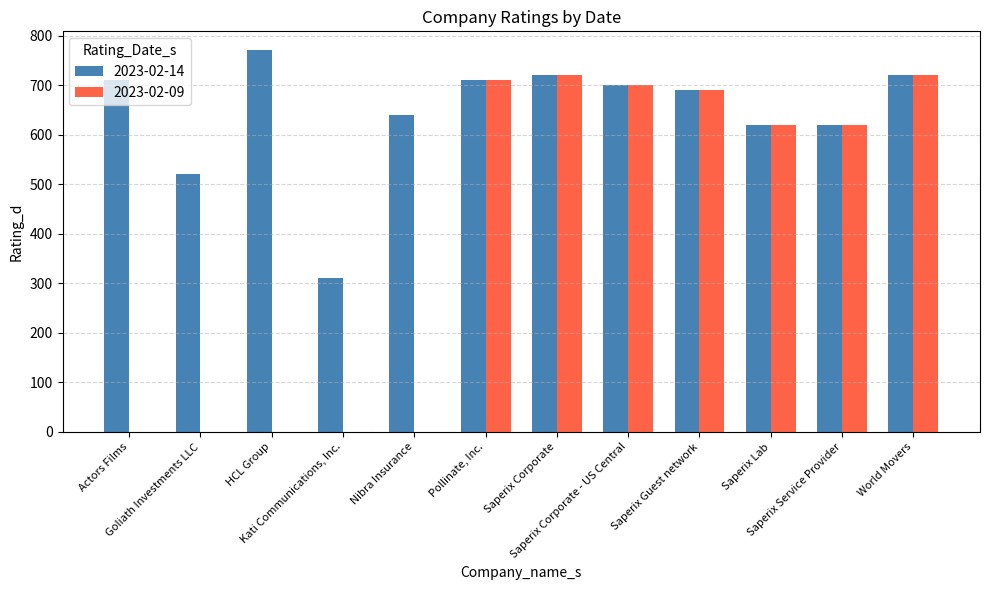

Which series has the largest total across all categories?

2023-02-14